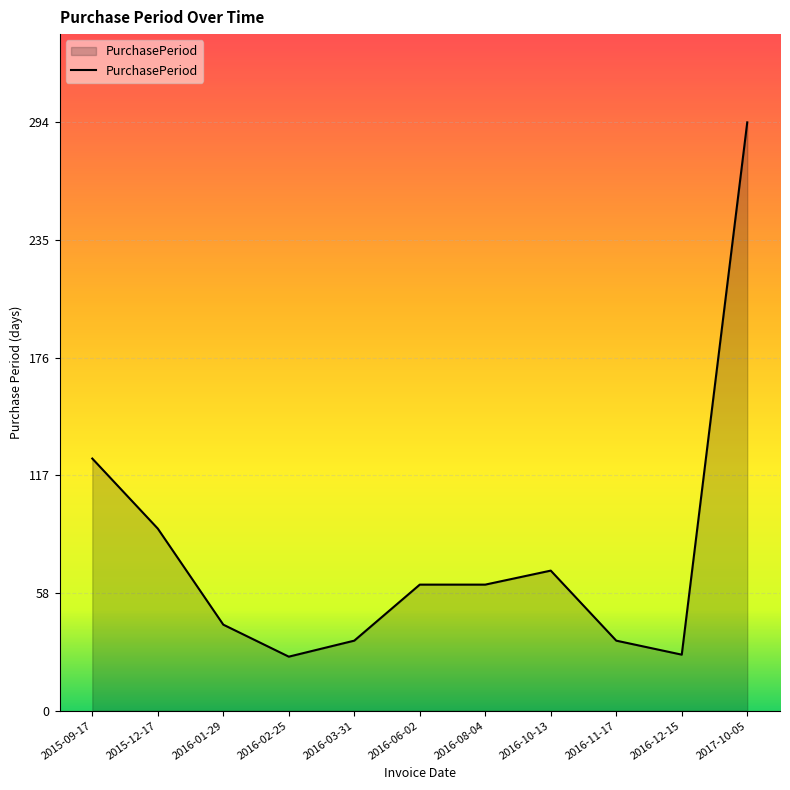

Which has a higher value, 2016-11-17 or 2016-06-02?

2016-06-02